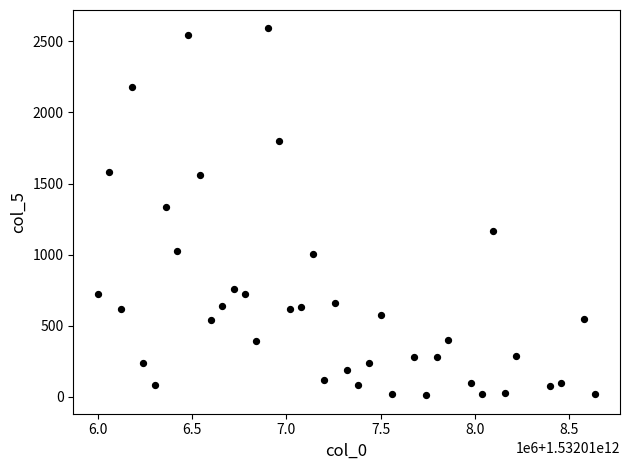

What is the range of X values (max minus min)?

2640000.0